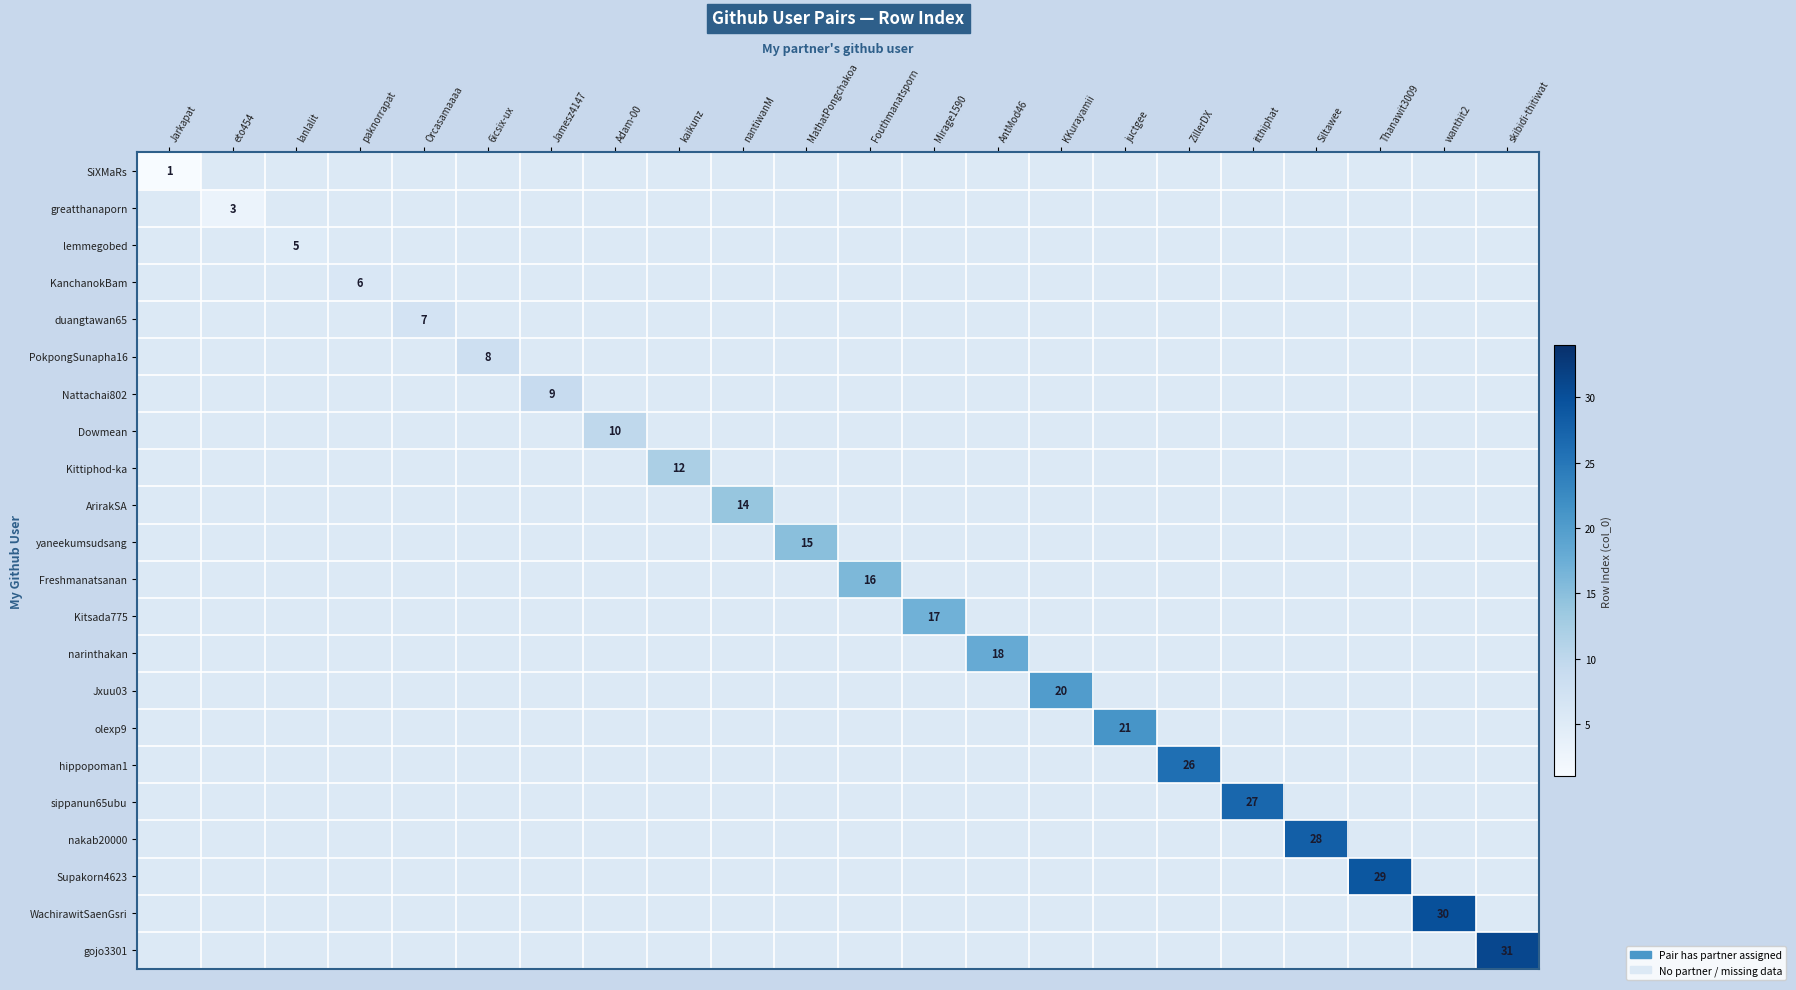

At how many categories does at least one series exceed 3?

20